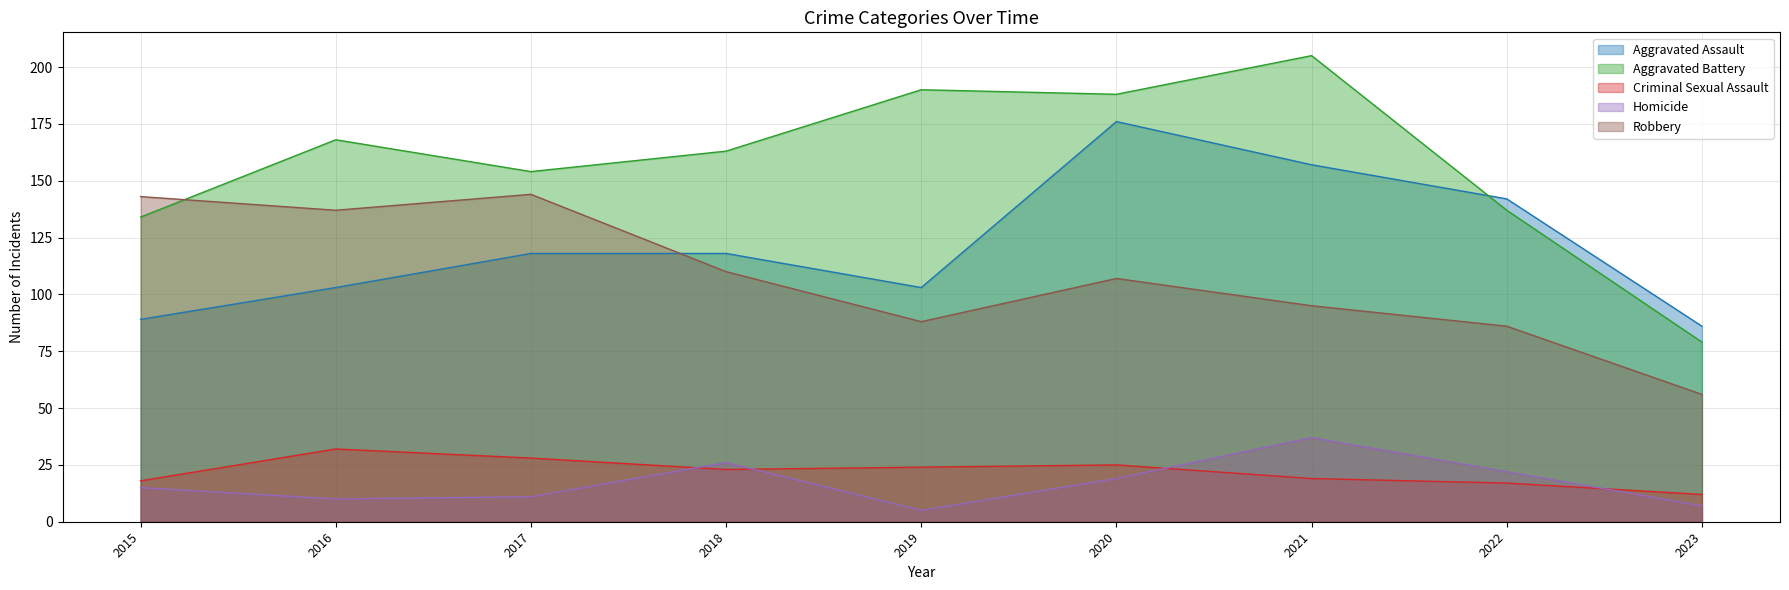

What are all the series names shown in the legend?

Aggravated Assault, Aggravated Battery, Criminal Sexual Assault, Homicide, Robbery